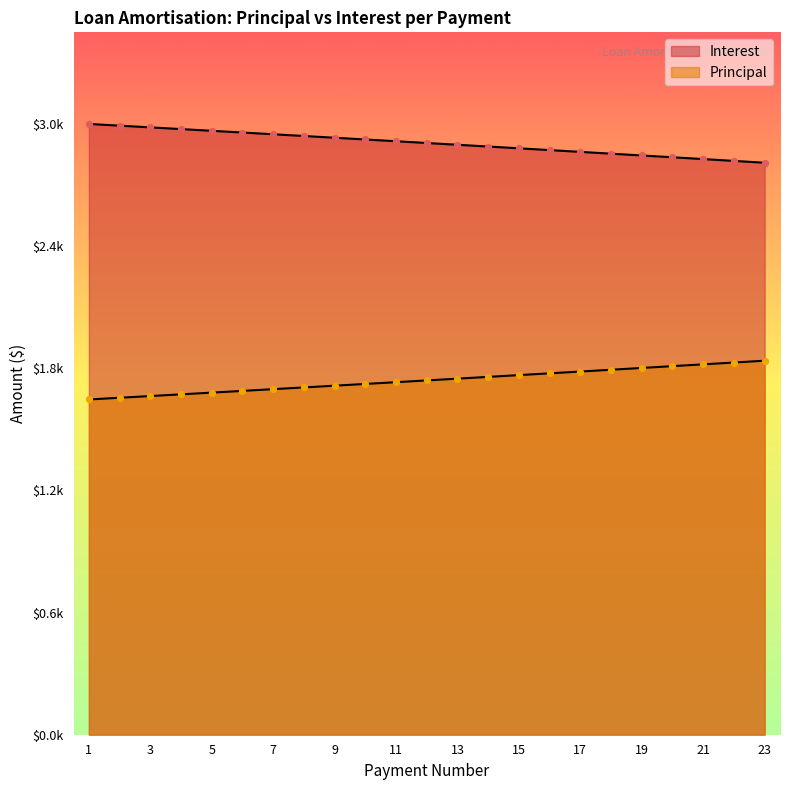

What is the total value across all series at 23?

4659.6